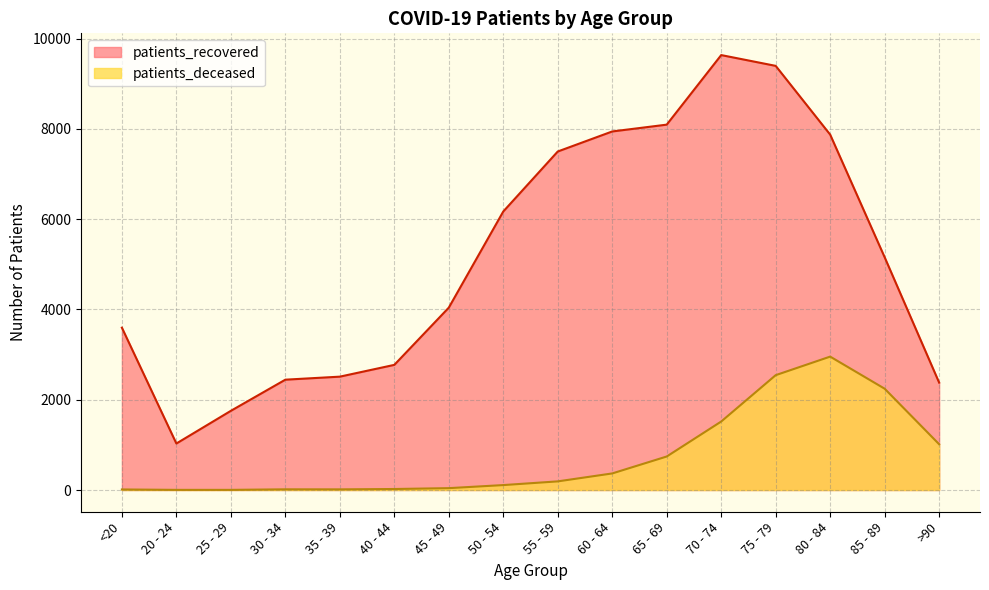

At which category is the sum across all series the highest?

75 - 79